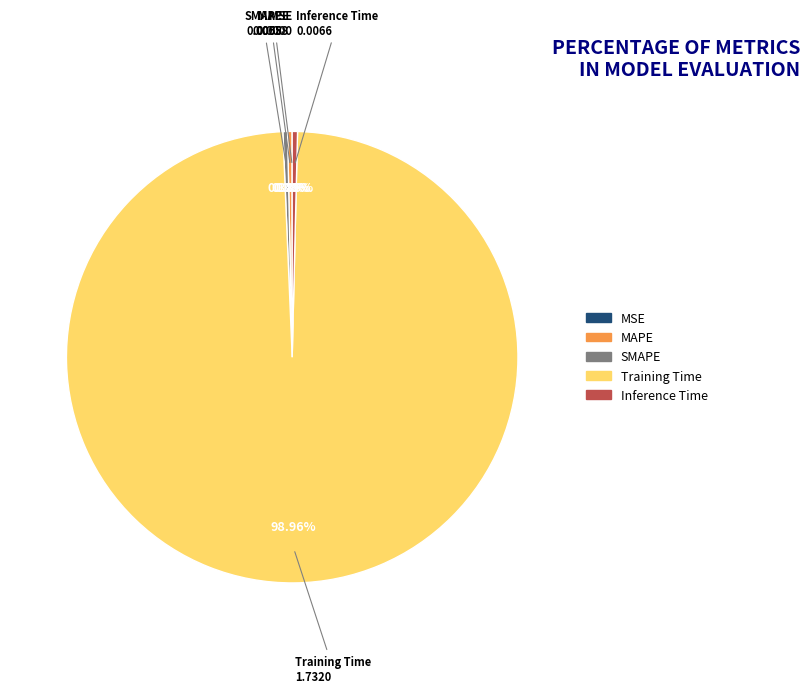

Is there a majority slice in this chart?

Yes